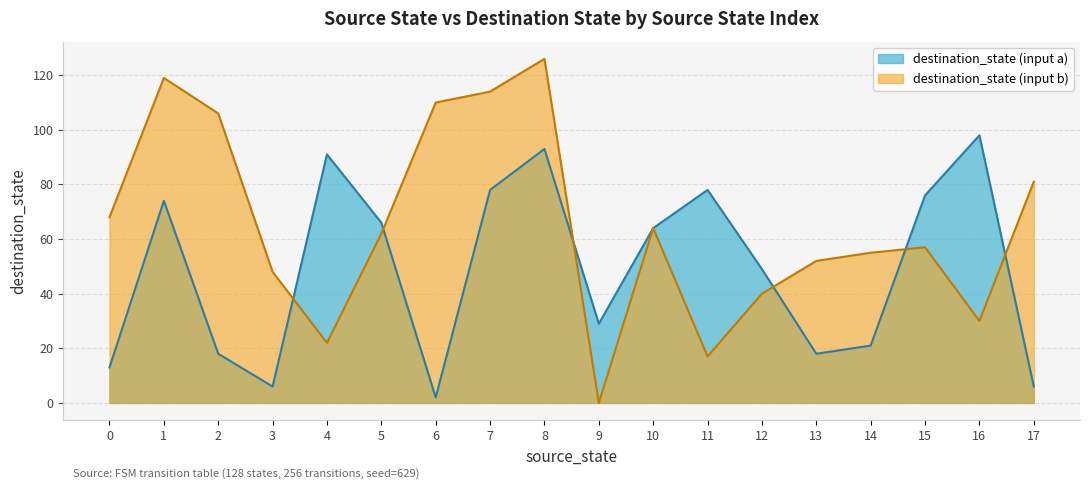

Which series has the widest spread of values?

destination_state (input b)